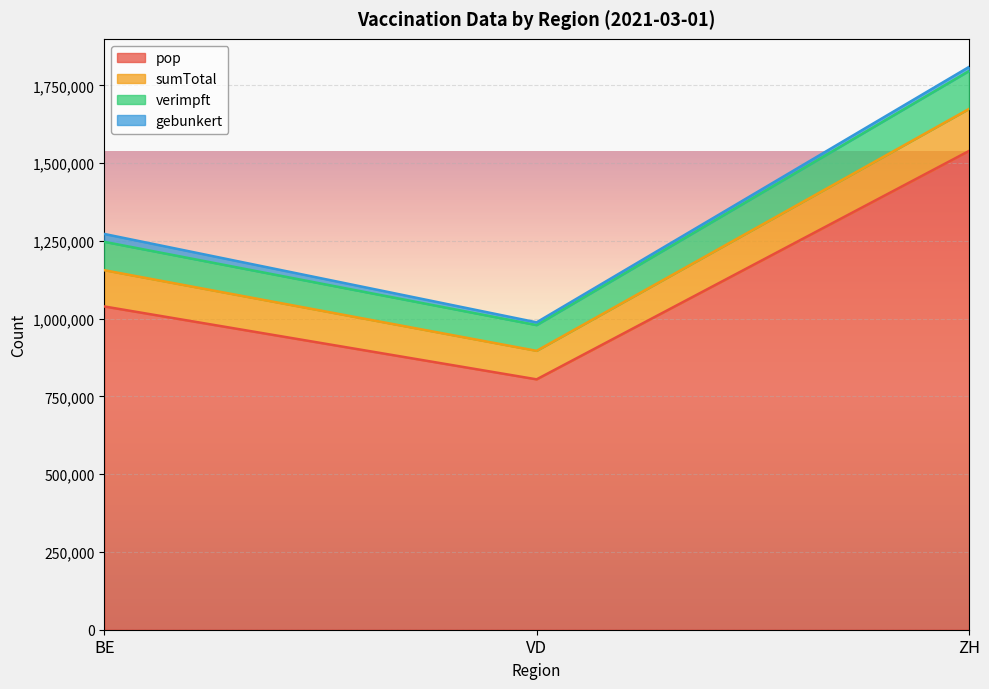

Rank the categories by pop value from lowest to highest.

VD, BE, ZH